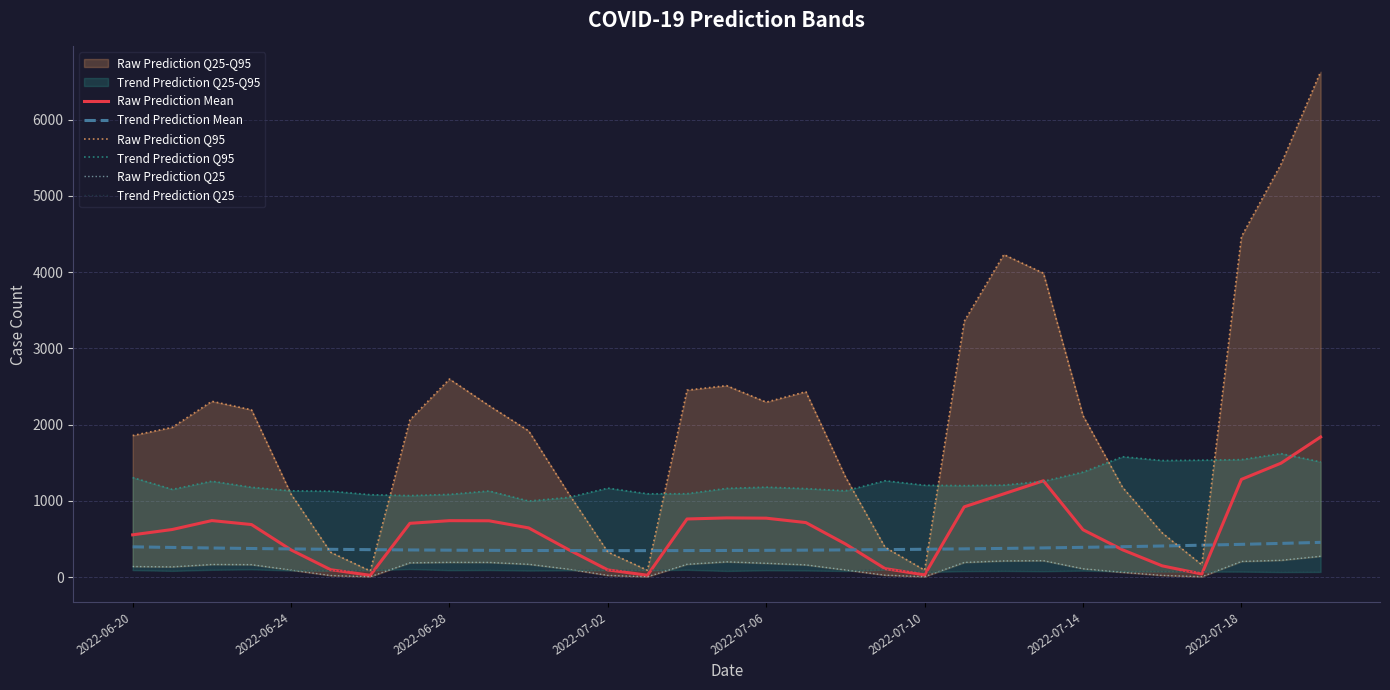

What is the maximum value for Trend Prediction Mean?

457.1